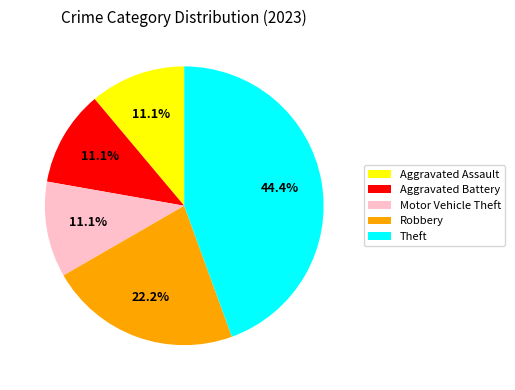

Does Robbery represent more than half of the total?

No